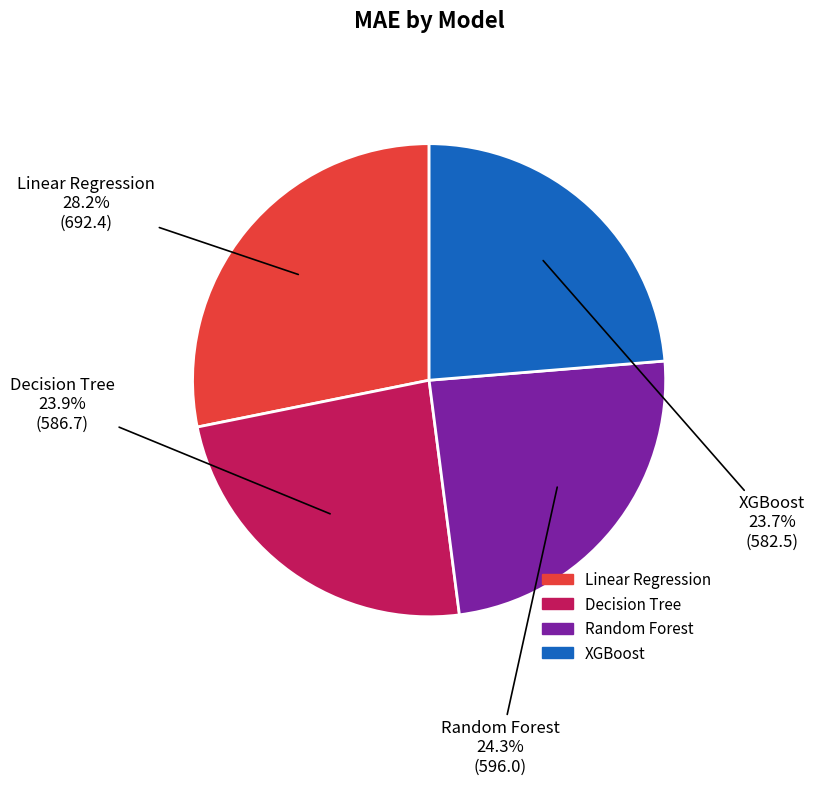

What is the ratio of the value at XGBoost to the value at Linear Regression?

0.8